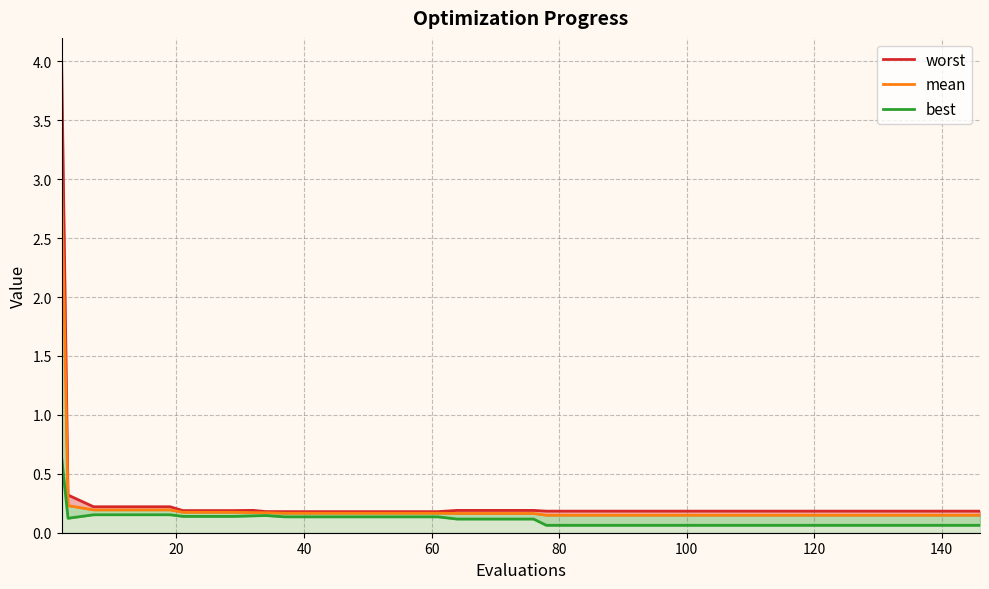

True or false: best and worst intersect in this chart.

False